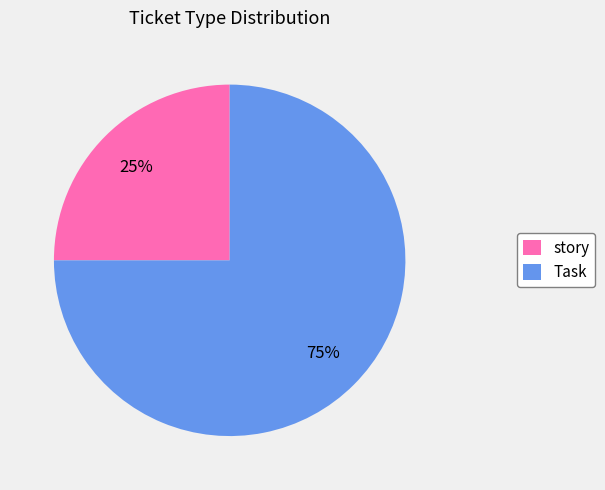

Does any single category account for the majority?

Yes